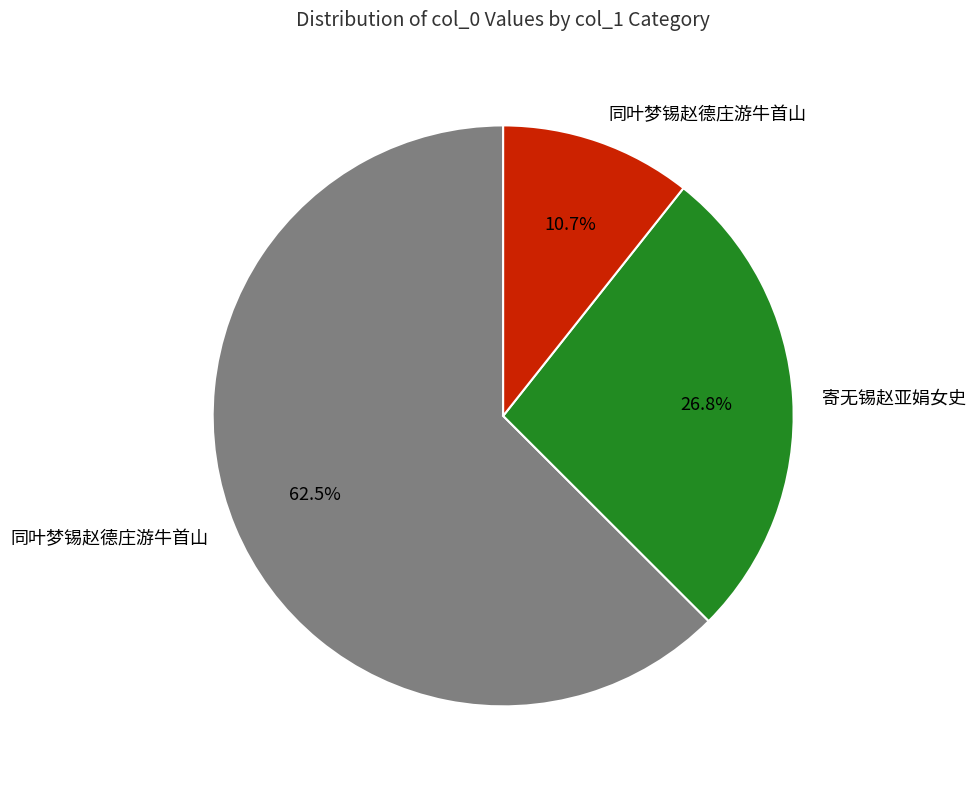

Does any single category account for the majority?

Yes